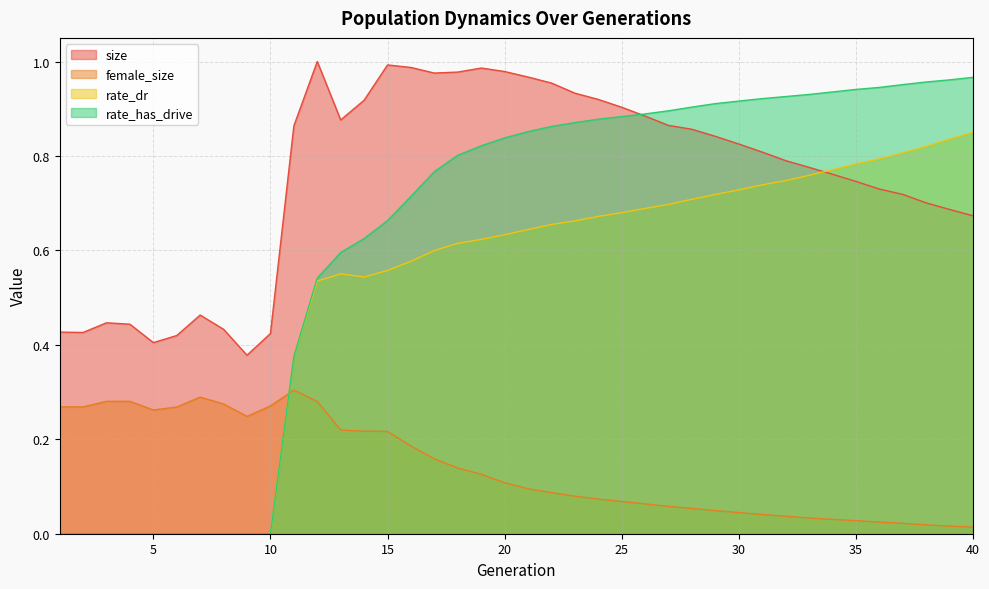

Between 34 and 37, which series saw the biggest shift?

size